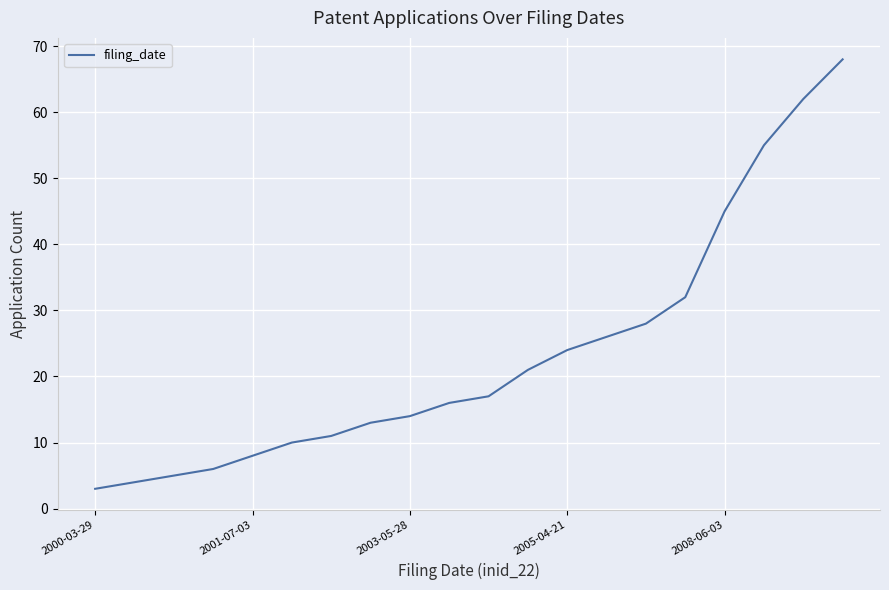

What is the maximum value shown in the chart?

68